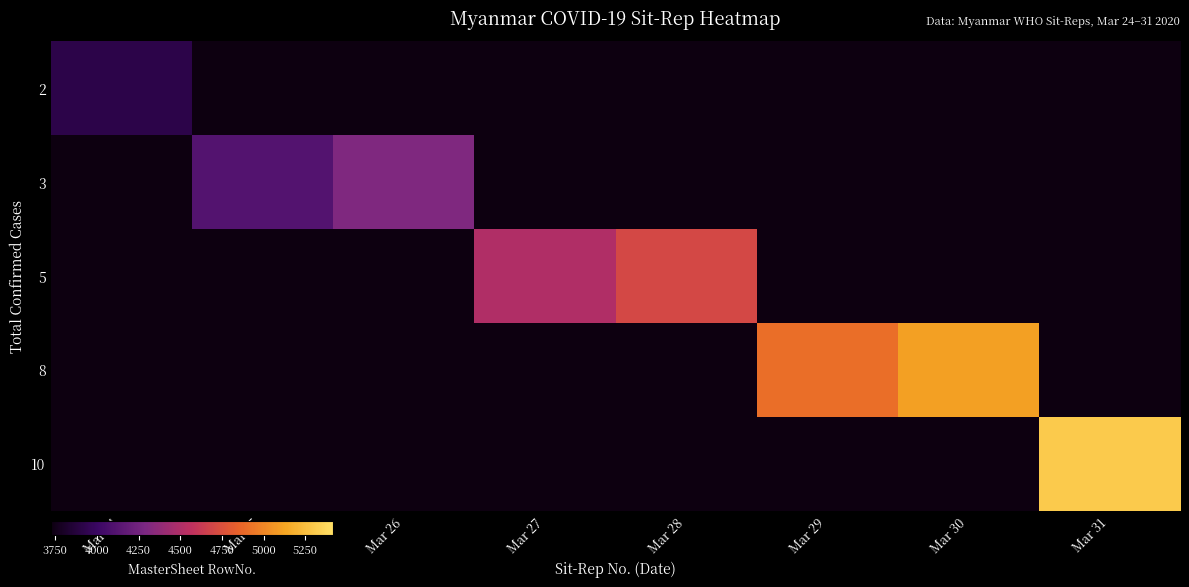

Count the number of categories in the chart.

8